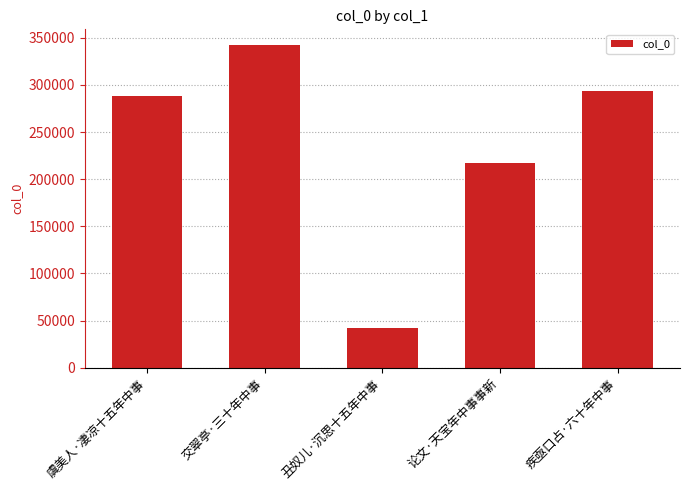

List the labels in order of value, smallest first.

丑奴儿·沉思十五年中事, 论文·天宝年中事事新, 虞美人·凄凉十五年中事, 疾亟口占·六十年中事, 交翠亭·三十年中事